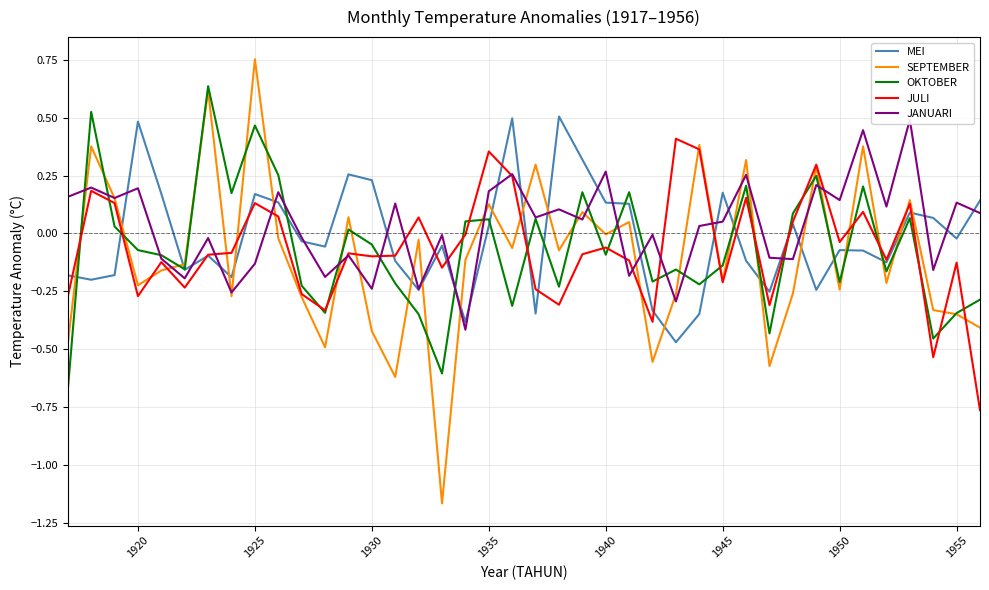

Is the value of OKTOBER at 1945 greater than the value of JULI at 1945?

Yes